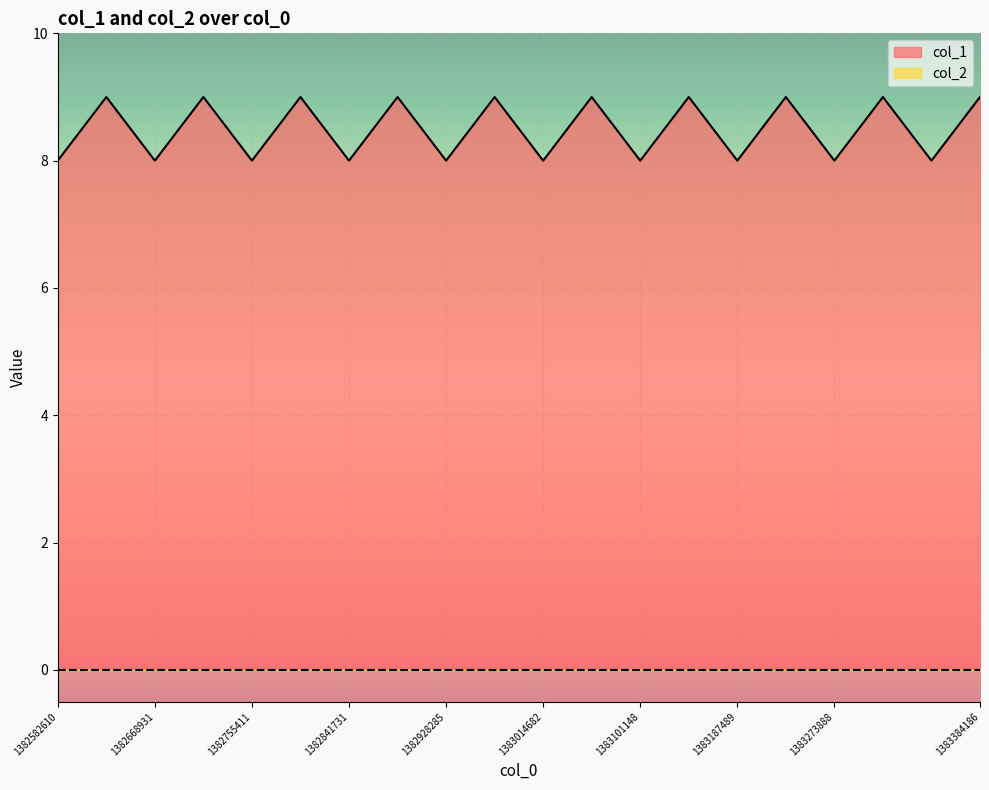

The value at 1383187489 is 12. True or false?

False